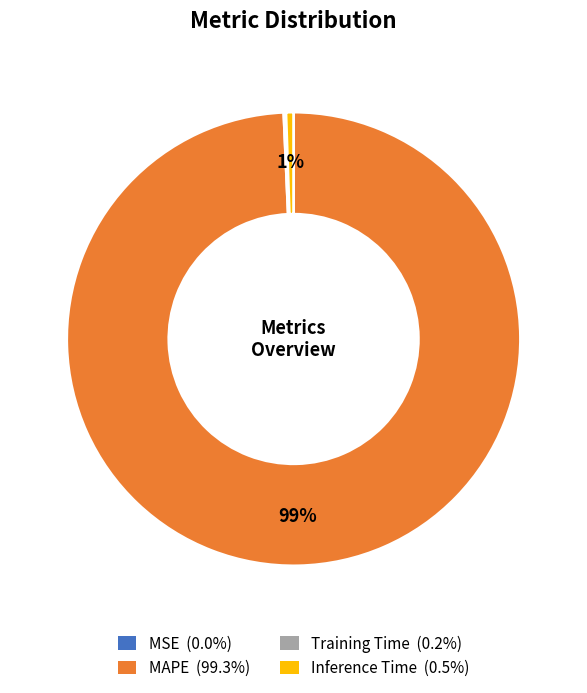

To the nearest percent, what is the difference between the largest and smallest slice percentages?

99%